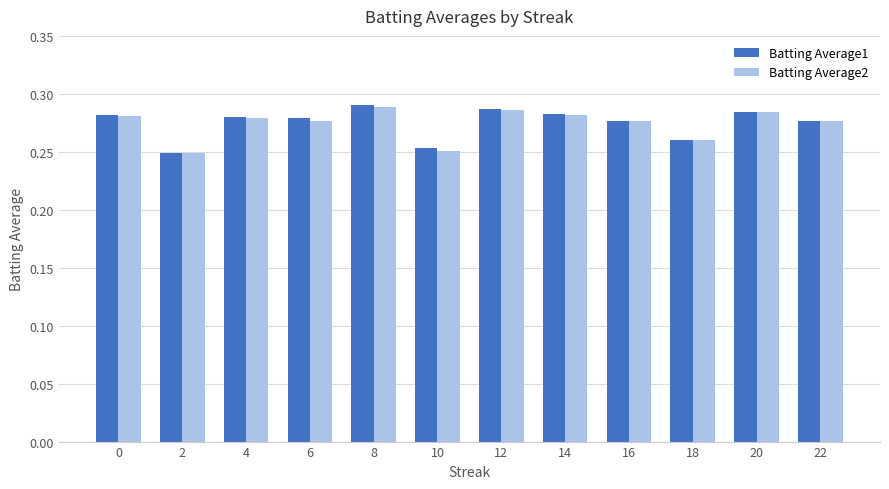

True or false: Batting Average1 has a value of 0.2 at 16.

False